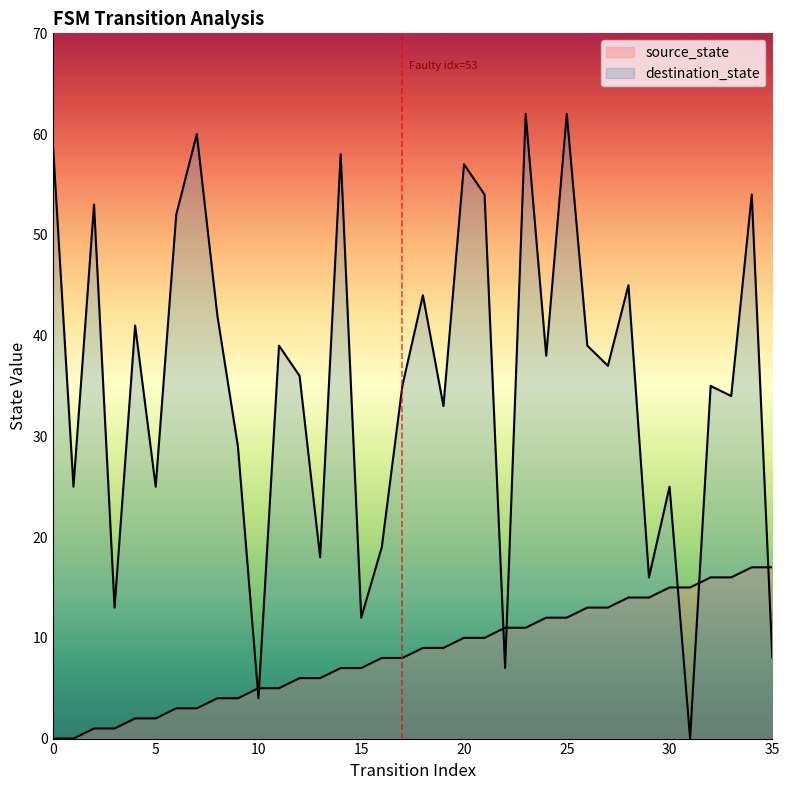

What value does the destination_state series have at 20, to the nearest 5?

55